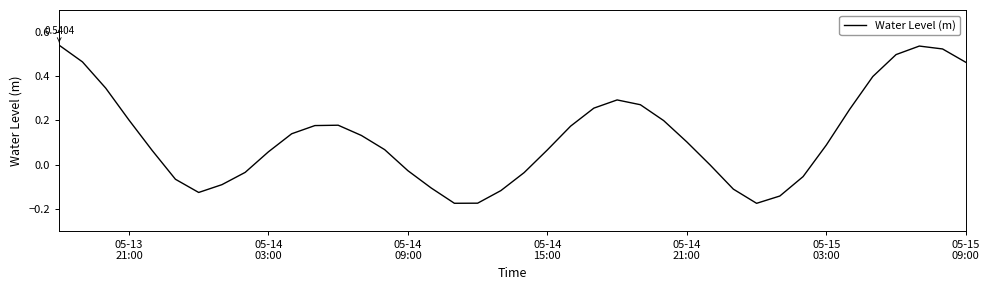

What is the difference between the maximum and minimum values?

0.7